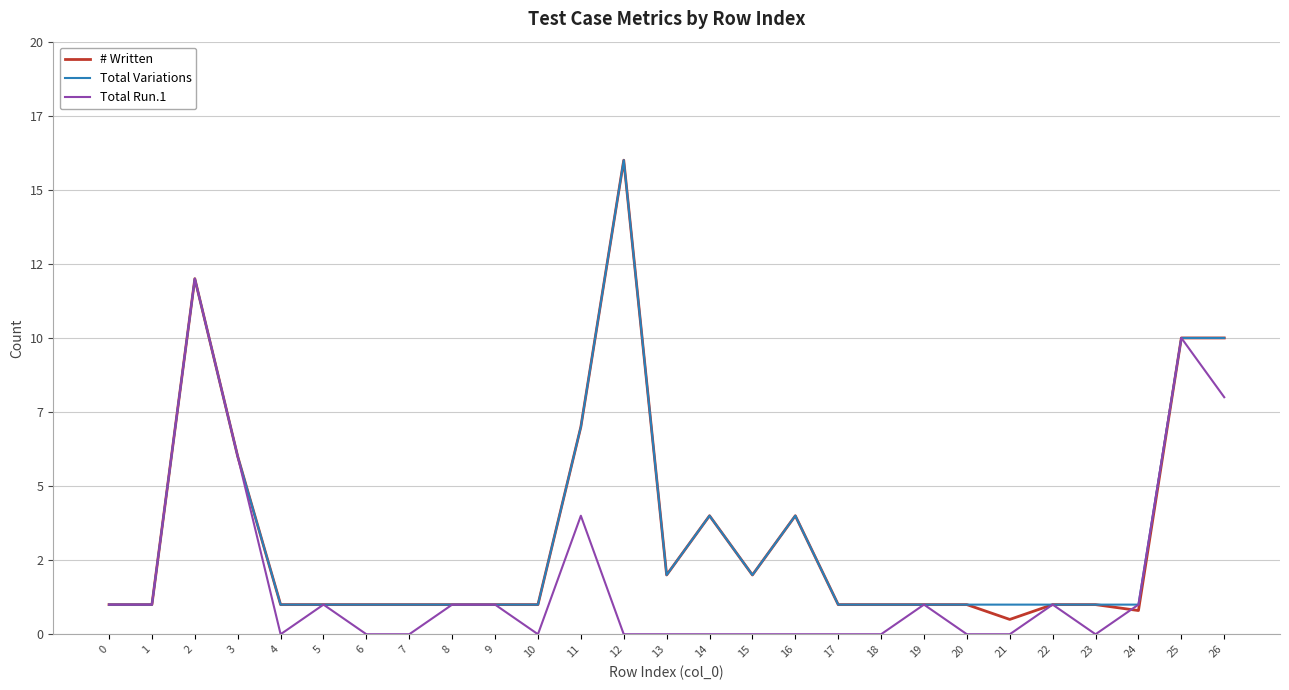

What are all the series names shown in the legend?

# Written, Total Variations, Total Run.1